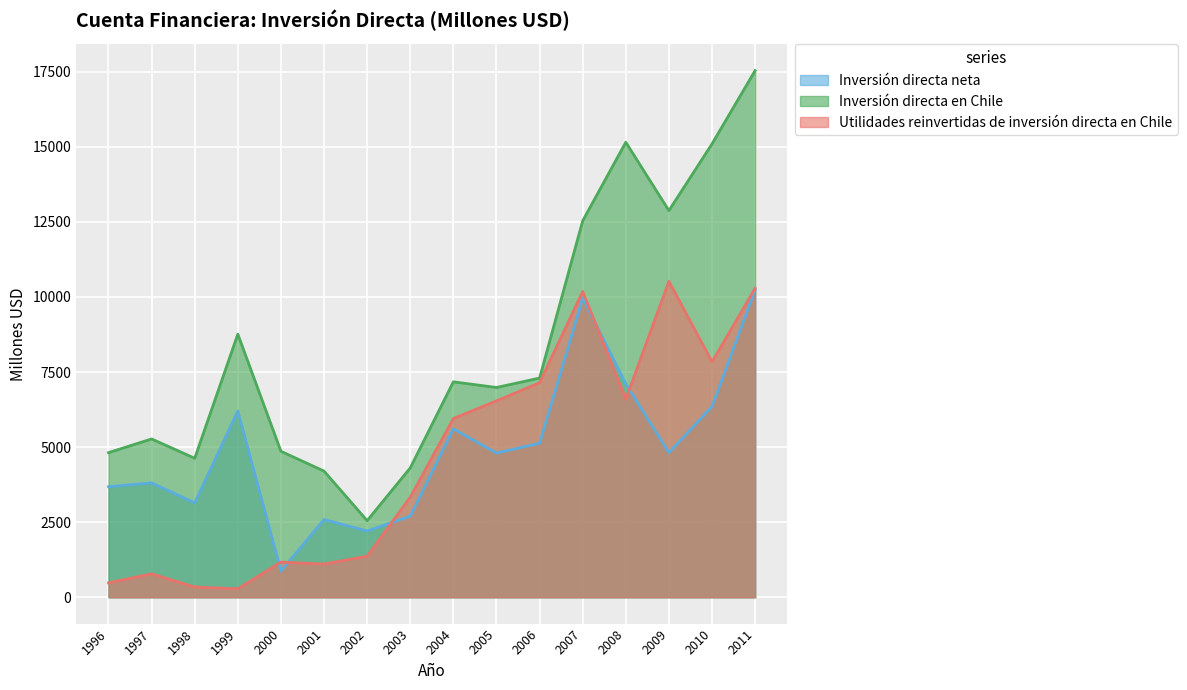

What is the maximum value for Inversión directa neta?

10239